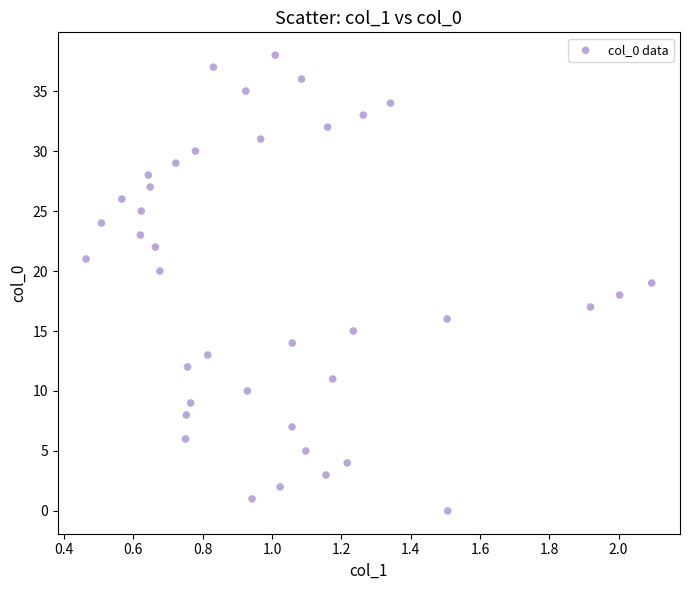

What is the range of Y values (max minus min)?

38